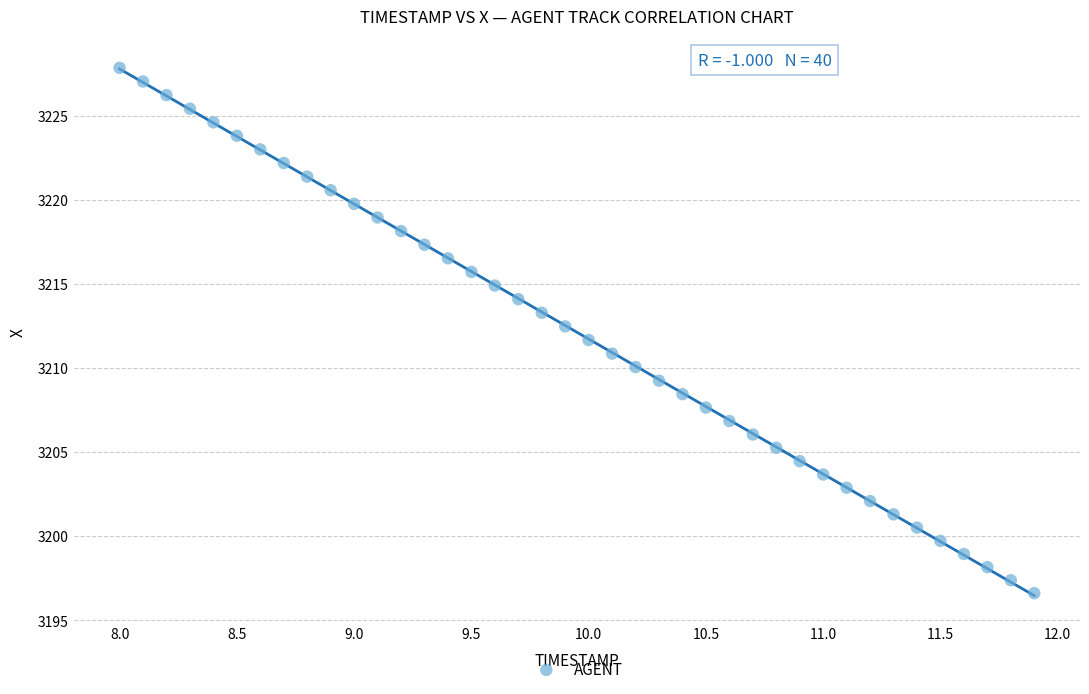

What is the range of X values (max minus min)?

3.9